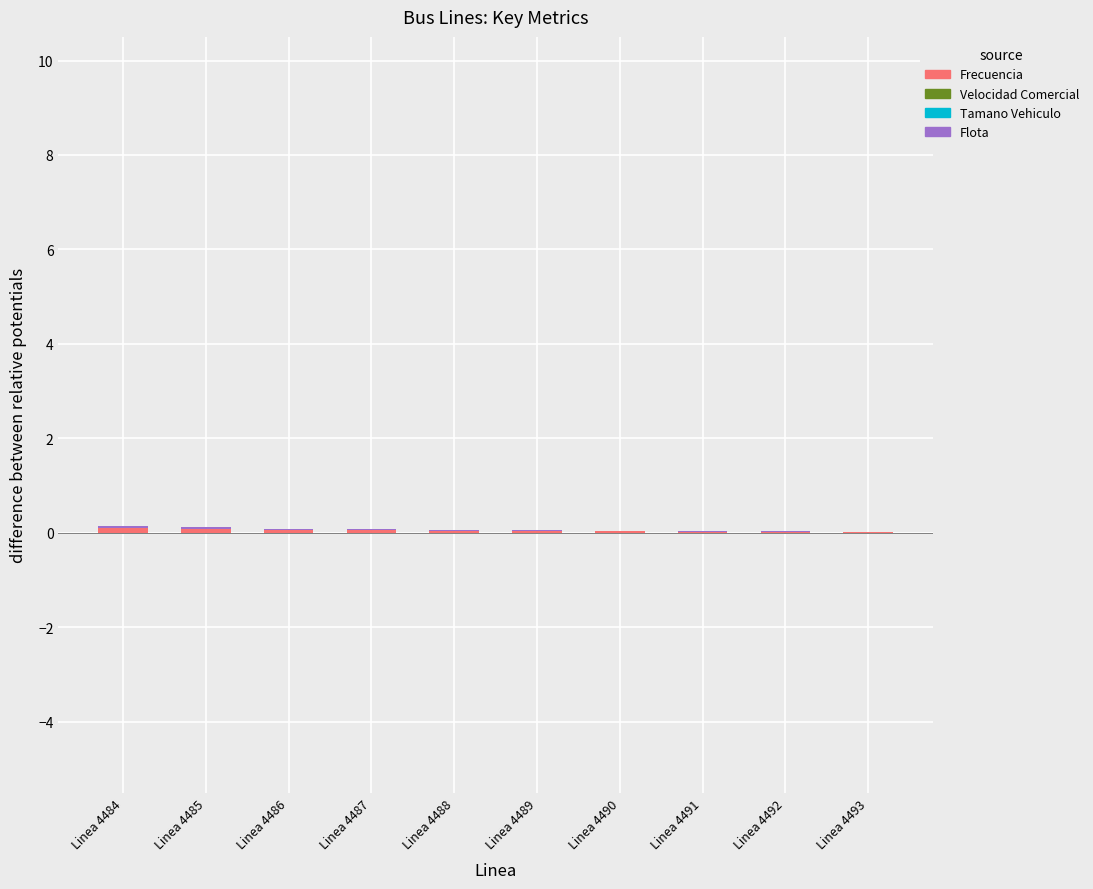

Reading right to left, what are all the values shown in this chart?

Frecuencia: 0.0	0.0	0.0	0.0	0.0	0.0	0.1	0.1	0.1	0.1
Velocidad Comercial: 0.0	0.0	0.0	0.0	0.0	0.0	0.0	0.0	0.0	0.0
Tamano Vehiculo: 0.0	0.0	0.0	0.0	0.0	0.0	0.0	0.0	0.0	0.0
Flota: 0.0	0.0	0.0	0.0	0.0	0.0	0.0	0.0	0.0	0.0